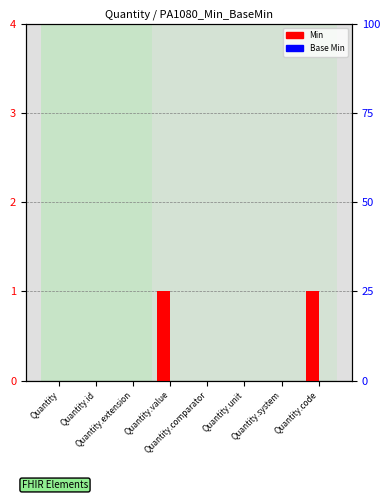

Rank the categories by Min value from highest to lowest.

Quantity.value, Quantity.code, Quantity, Quantity.id, Quantity.extension, Quantity.comparator, Quantity.unit, Quantity.system